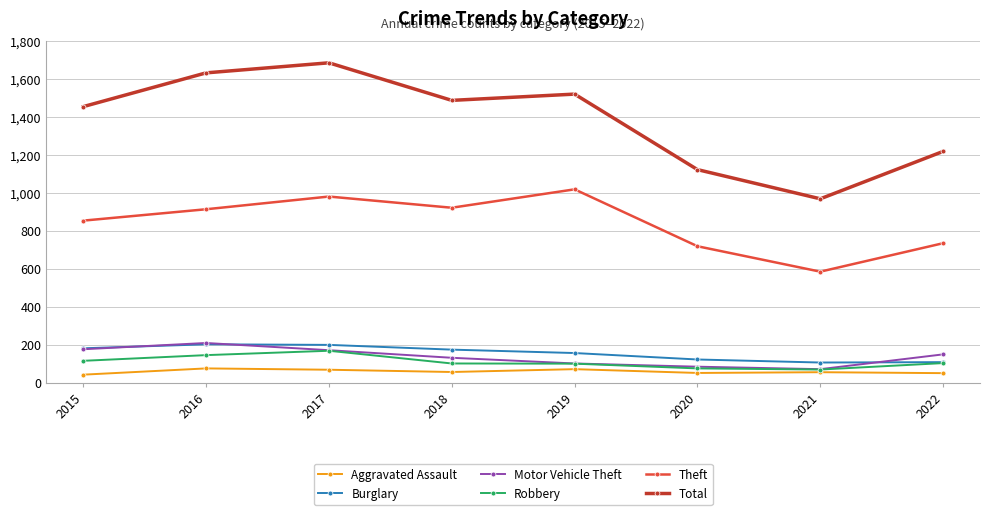

How many lines are shown in the chart?

6